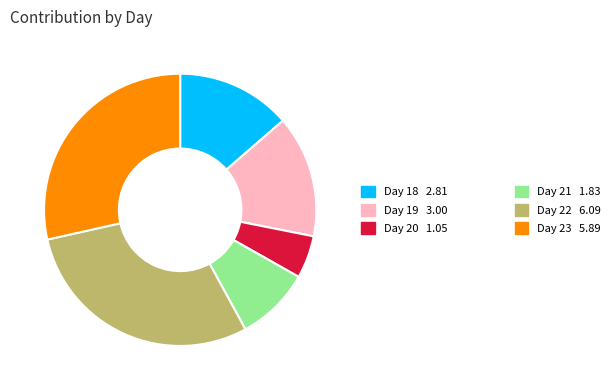

Is there a majority slice in this chart?

No